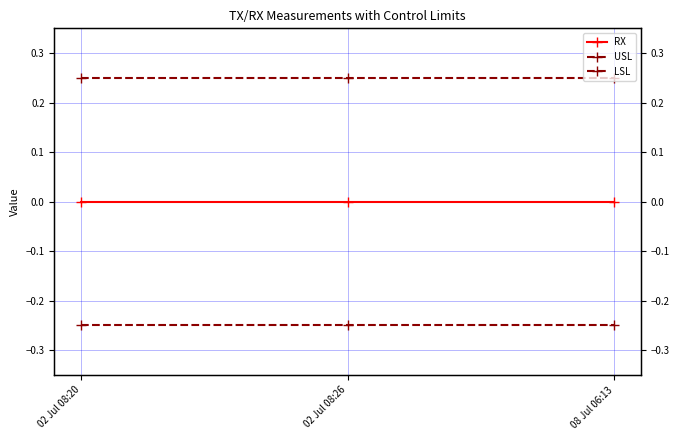

What are all the series names shown in the legend?

RX, USL, LSL